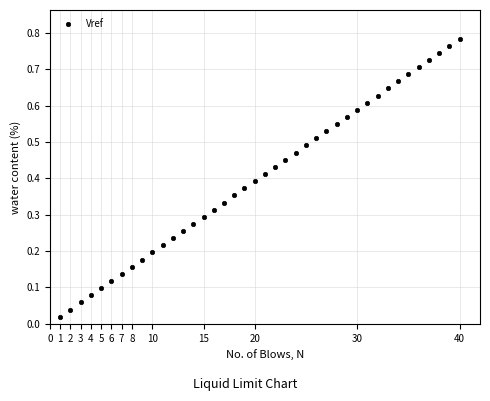

What is the range of X values (max minus min)?

39.0